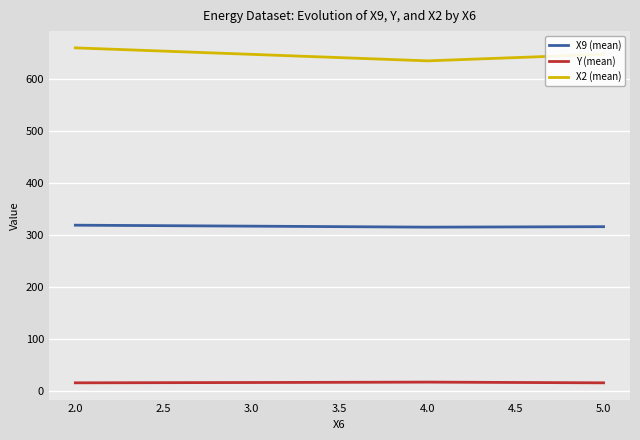

Which series has the largest total across all categories?

X2 (mean)